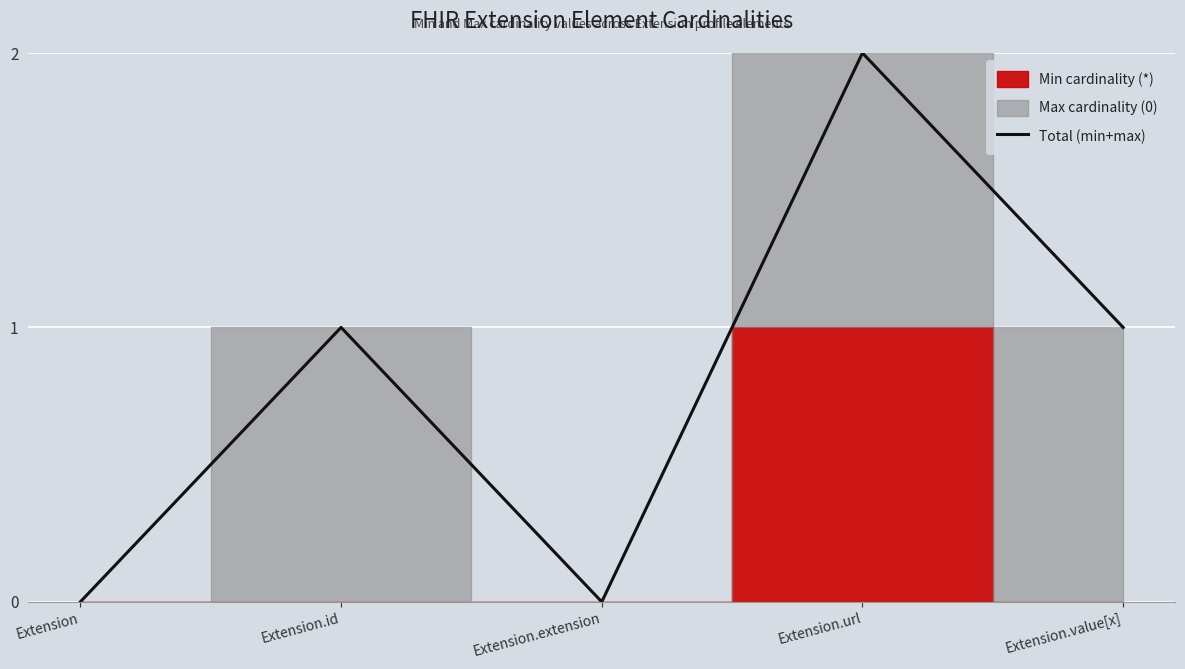

Is it true that the value at Extension is 1?

False